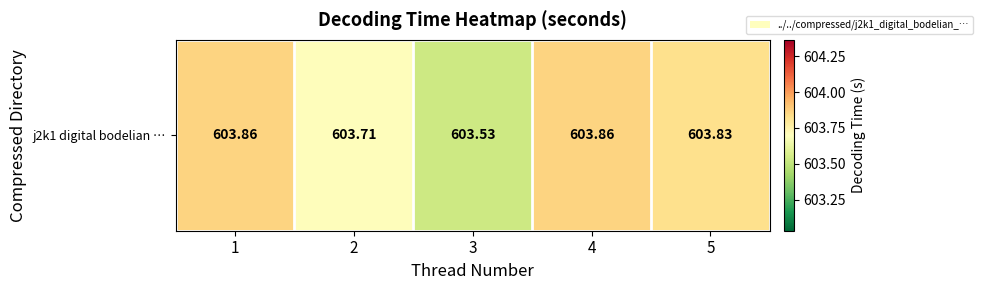

The chart shows a value of 220.9 at 2. True or false?

False